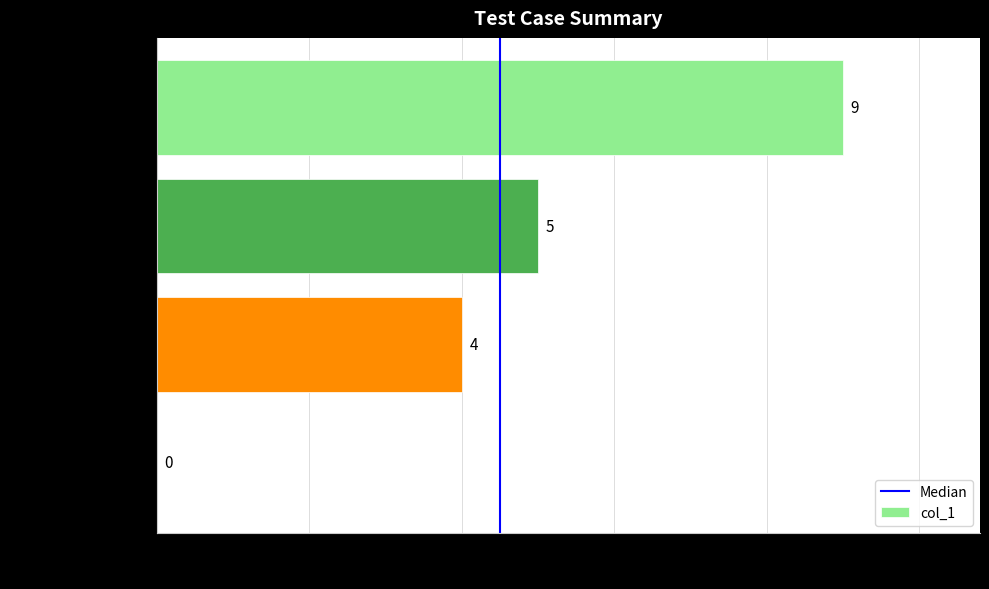

Count the number of data series in this chart.

1